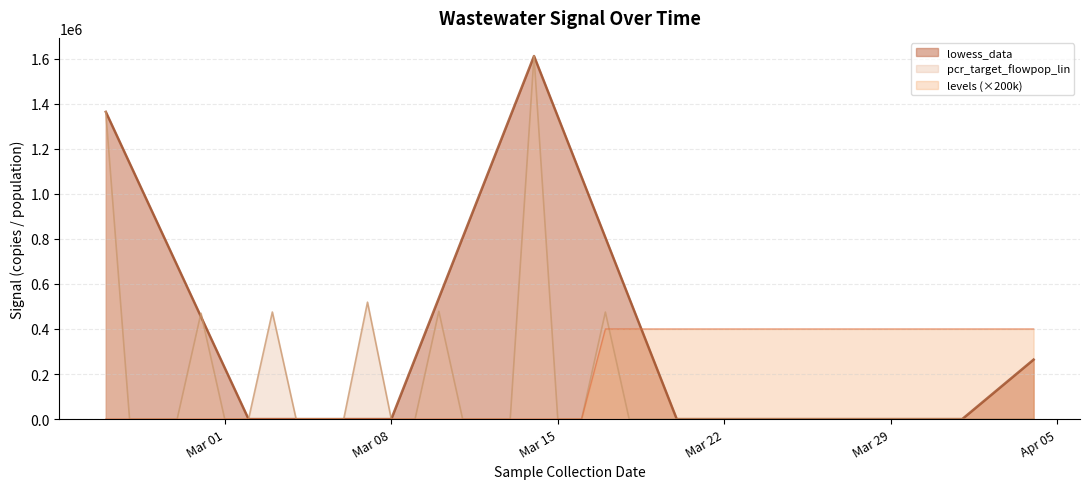

What is the difference between the highest and lowest values at Mar 29?

400000.0